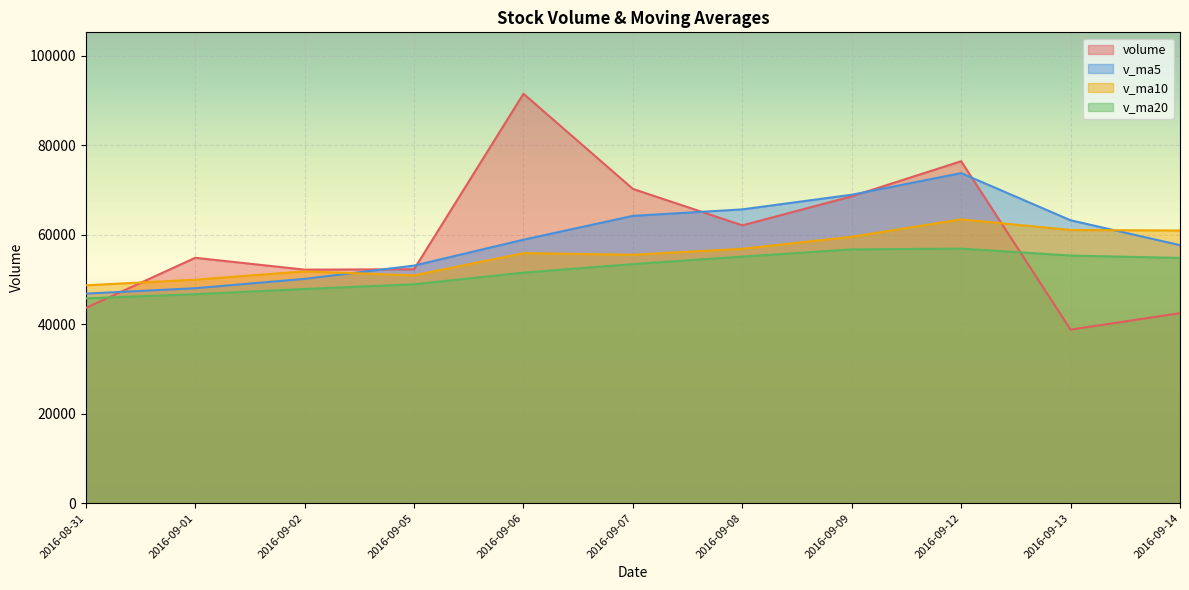

Which series has the largest range (max minus min)?

volume